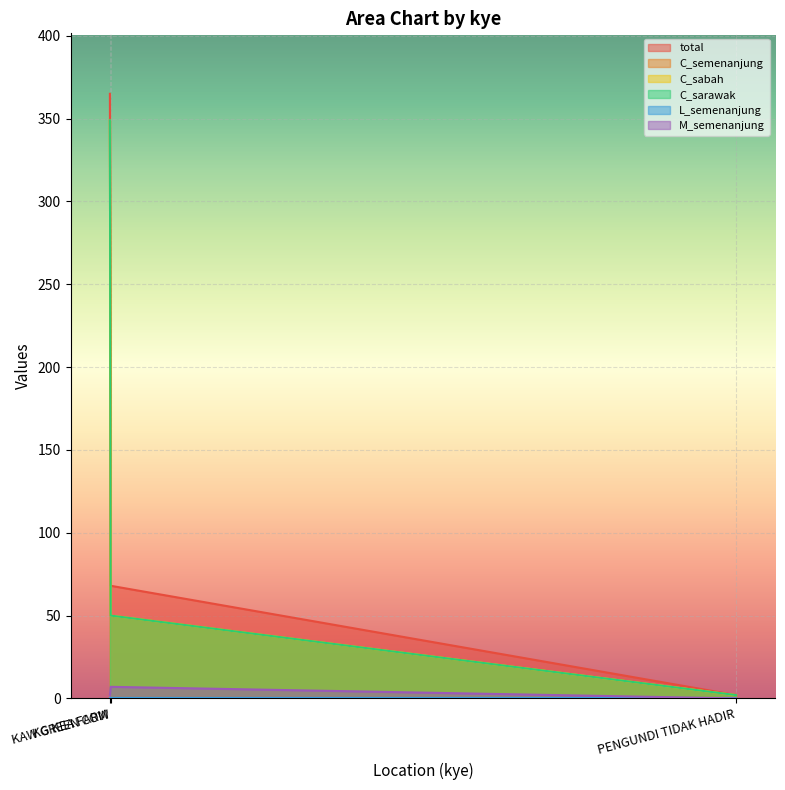

Reading right to left, extract all data points from this chart.

total: PENGUNDI TIDAK HADIR=2	KAW GREEN COW=68	KG KEA FARM=365
C_semenanjung: PENGUNDI TIDAK HADIR=2	KAW GREEN COW=50	KG KEA FARM=349
C_sabah: PENGUNDI TIDAK HADIR=2	KAW GREEN COW=50	KG KEA FARM=349
C_sarawak: PENGUNDI TIDAK HADIR=2	KAW GREEN COW=50	KG KEA FARM=349
M_semenanjung: PENGUNDI TIDAK HADIR=0	KAW GREEN COW=7	KG KEA FARM=2